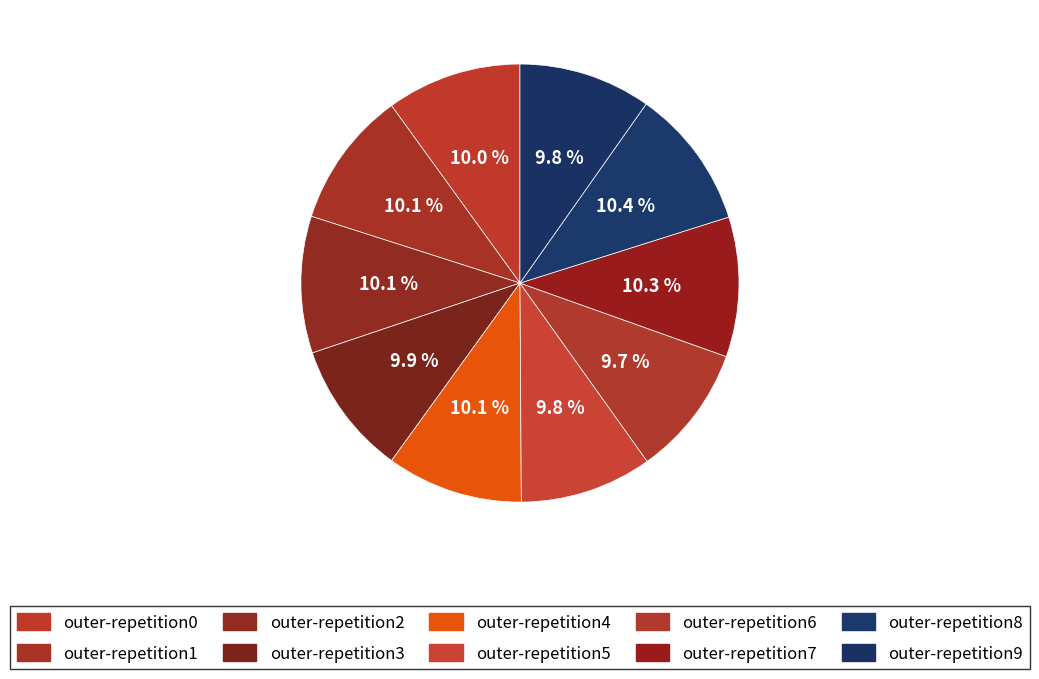

To the nearest percent, what portion does outer-repetition3 represent?

10%